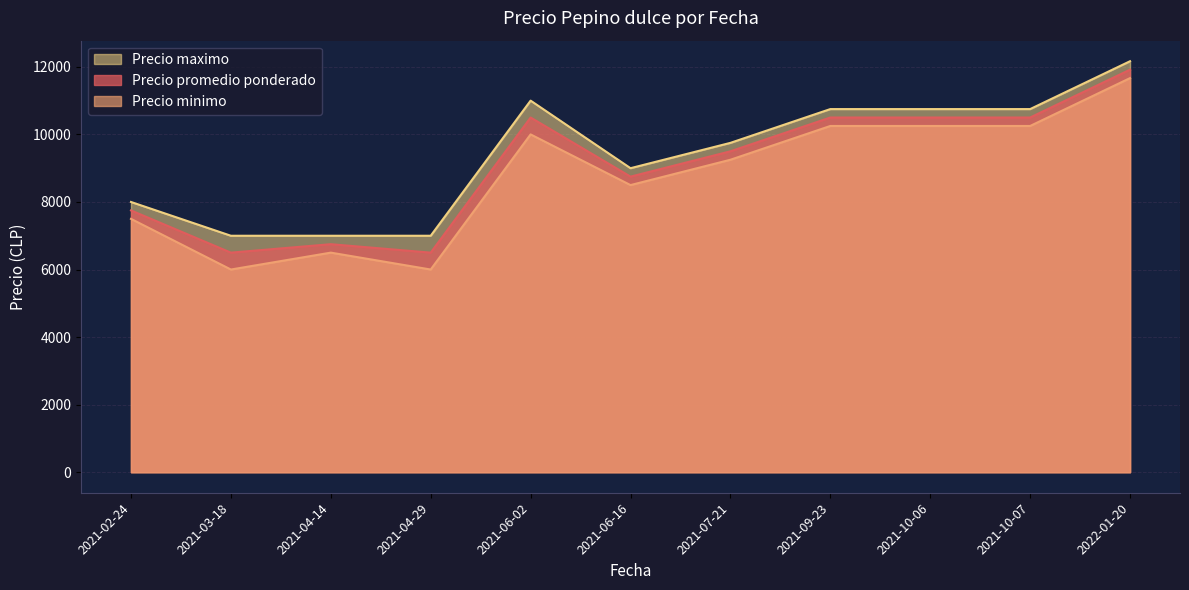

Read the Precio minimo value at 2021-02-24, to the nearest 10.

7500